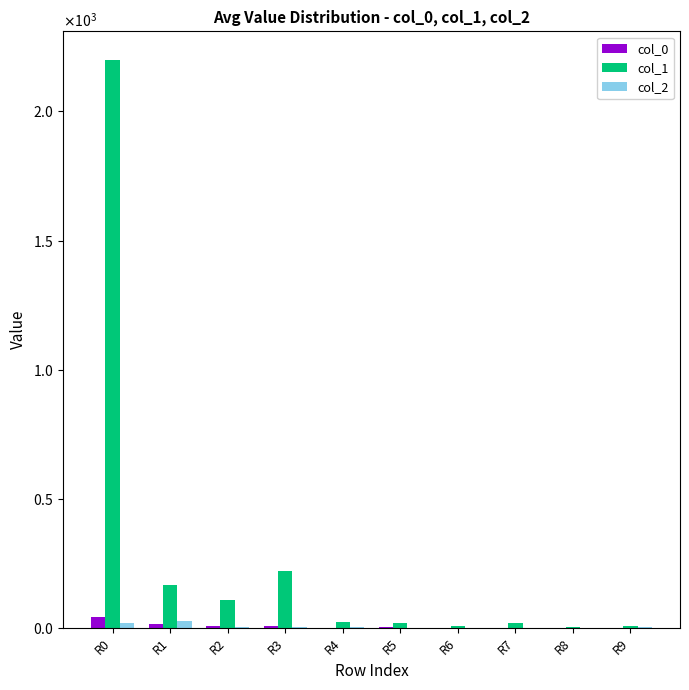

What are all the series names shown in the legend?

col_0, col_1, col_2